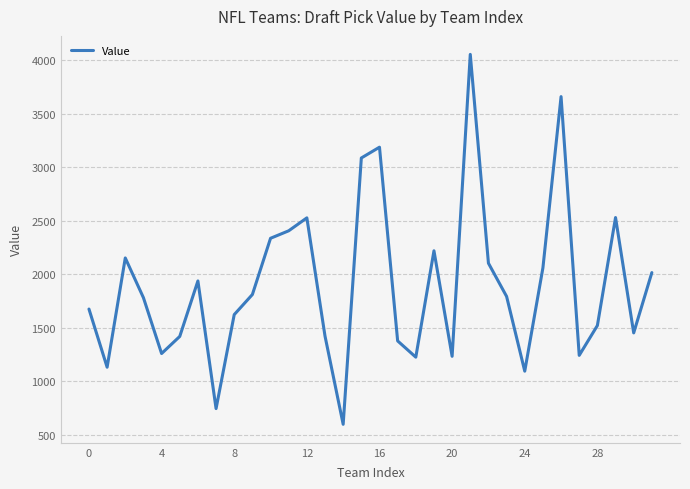

What is the difference between the maximum and minimum values?

3460